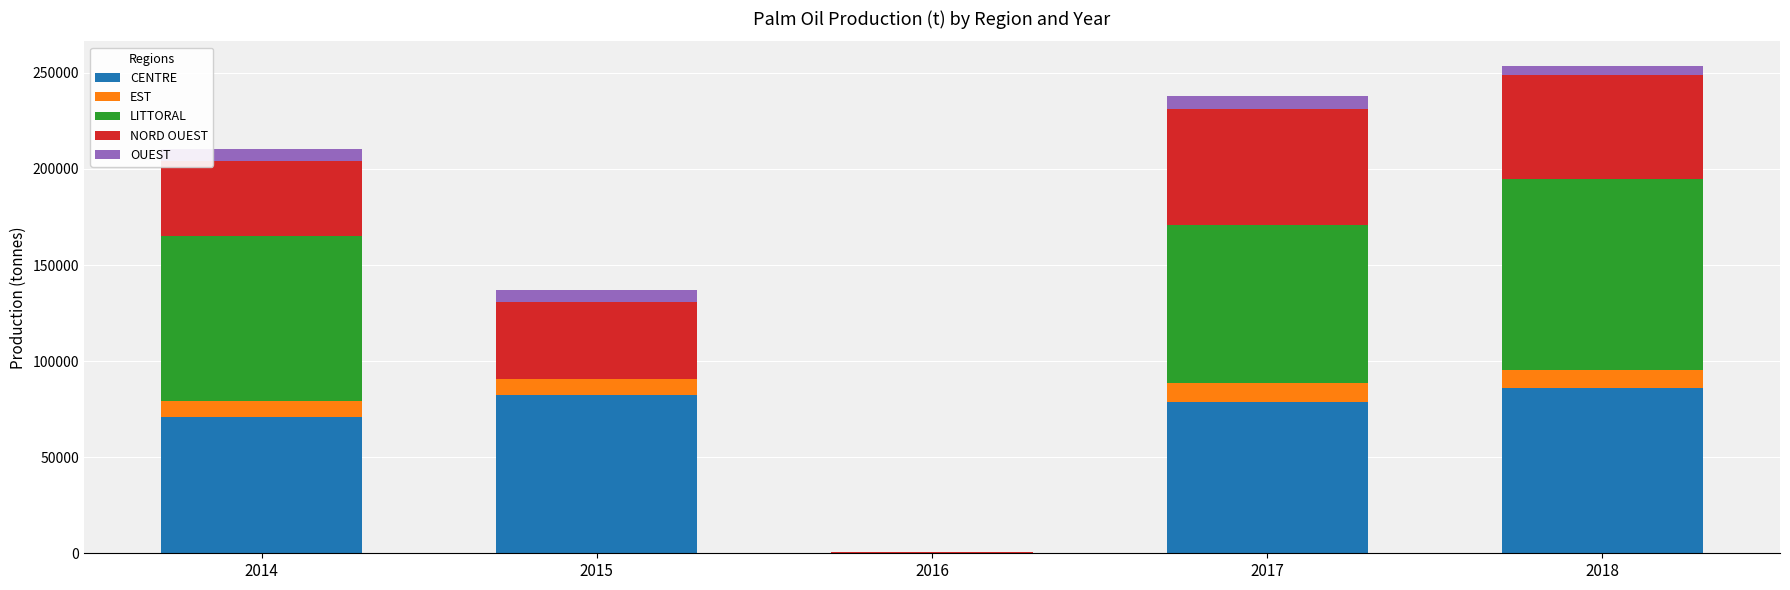

What is the total value across all series at 2017?

237799